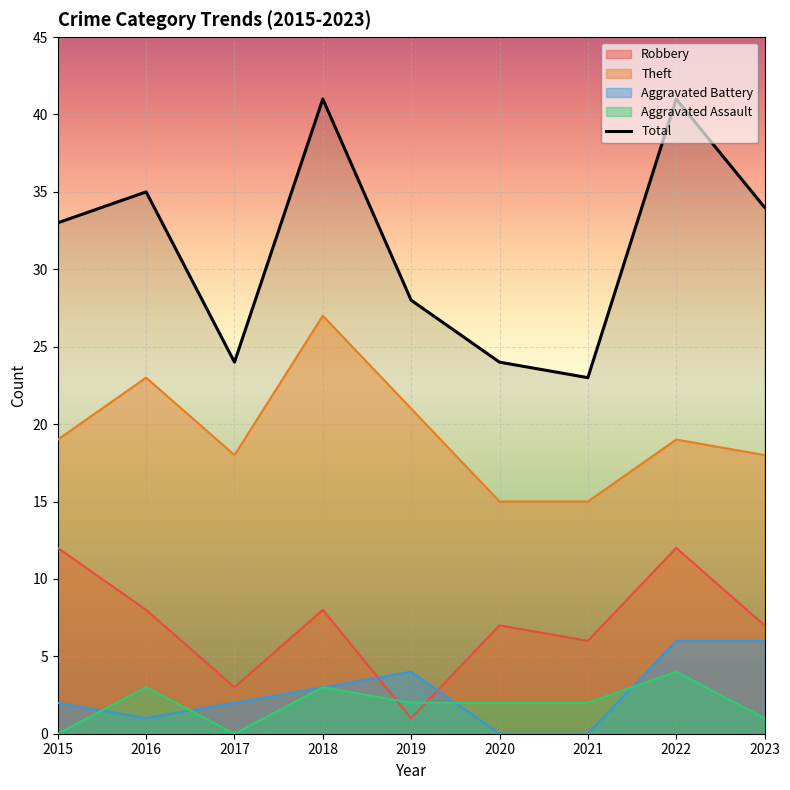

Rank the categories by Total value from lowest to highest.

2021, 2017, 2020, 2019, 2015, 2023, 2016, 2018, 2022